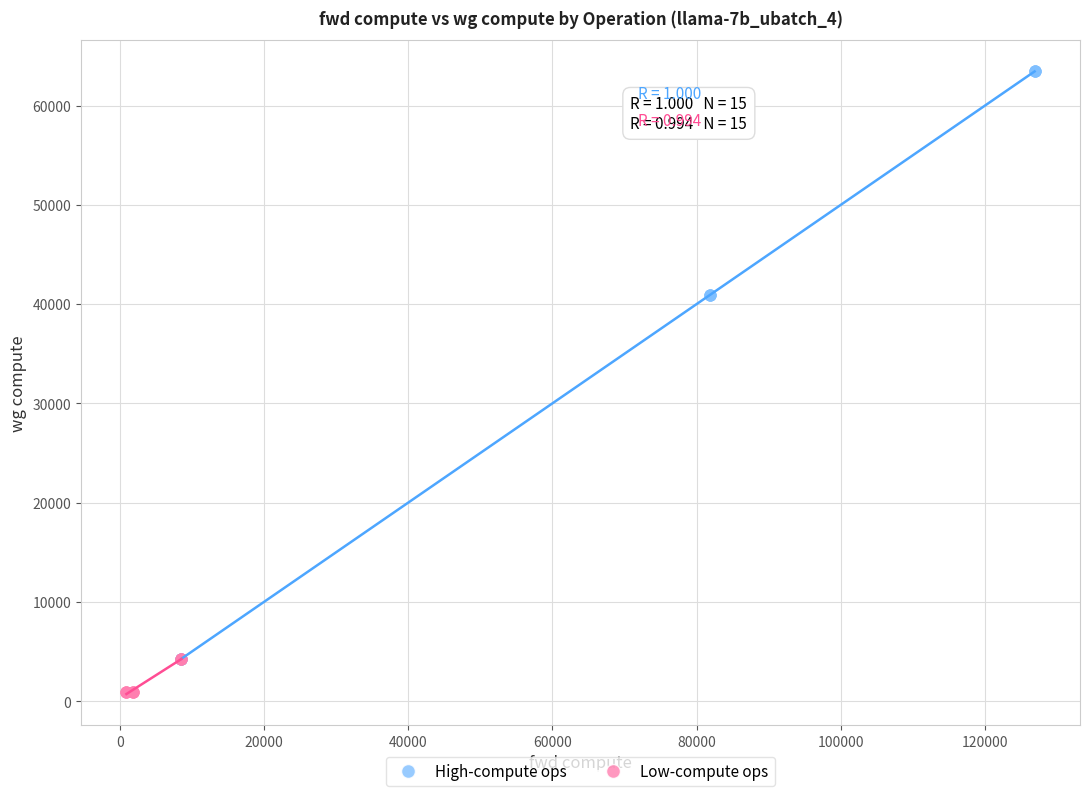

What are all the series names shown in the legend?

High-compute ops, Low-compute ops